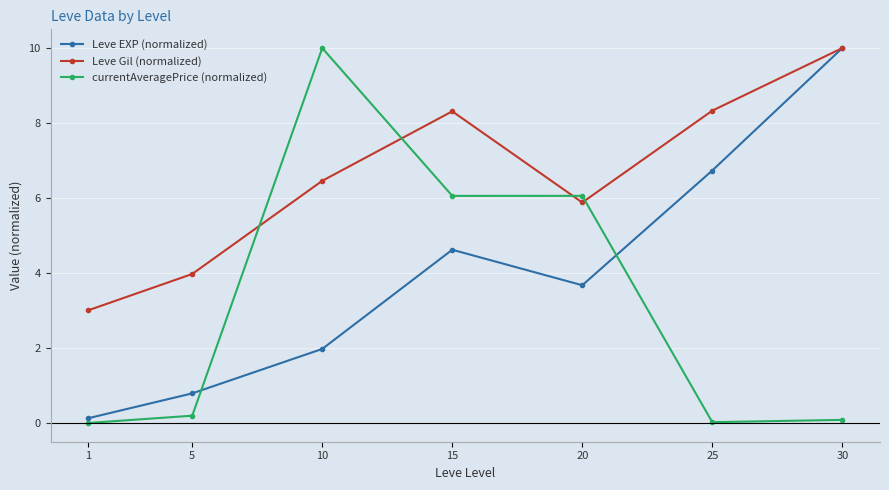

What is the maximum value shown in the chart?

10.0